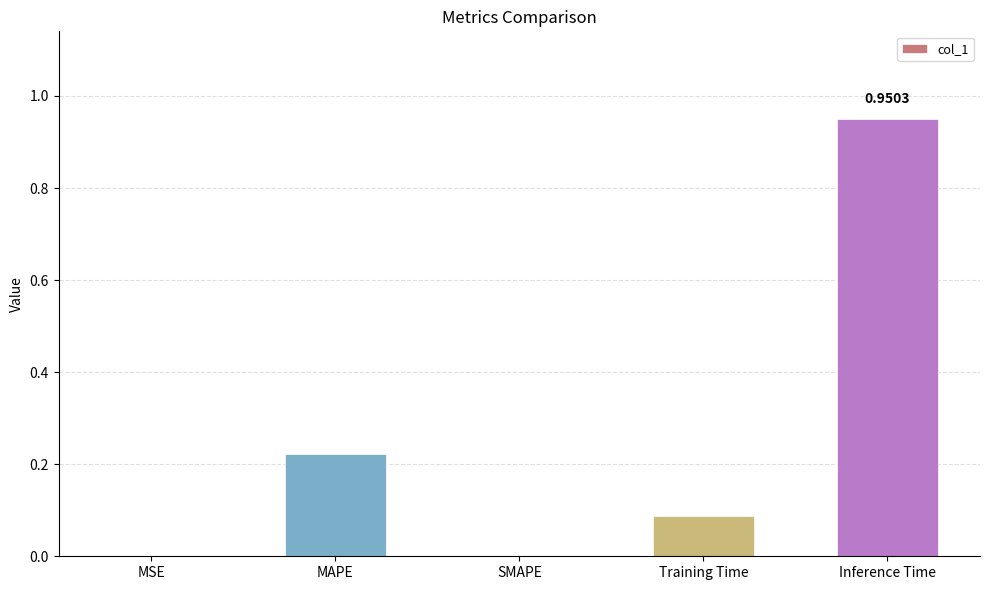

How many categories are shown in the chart?

5